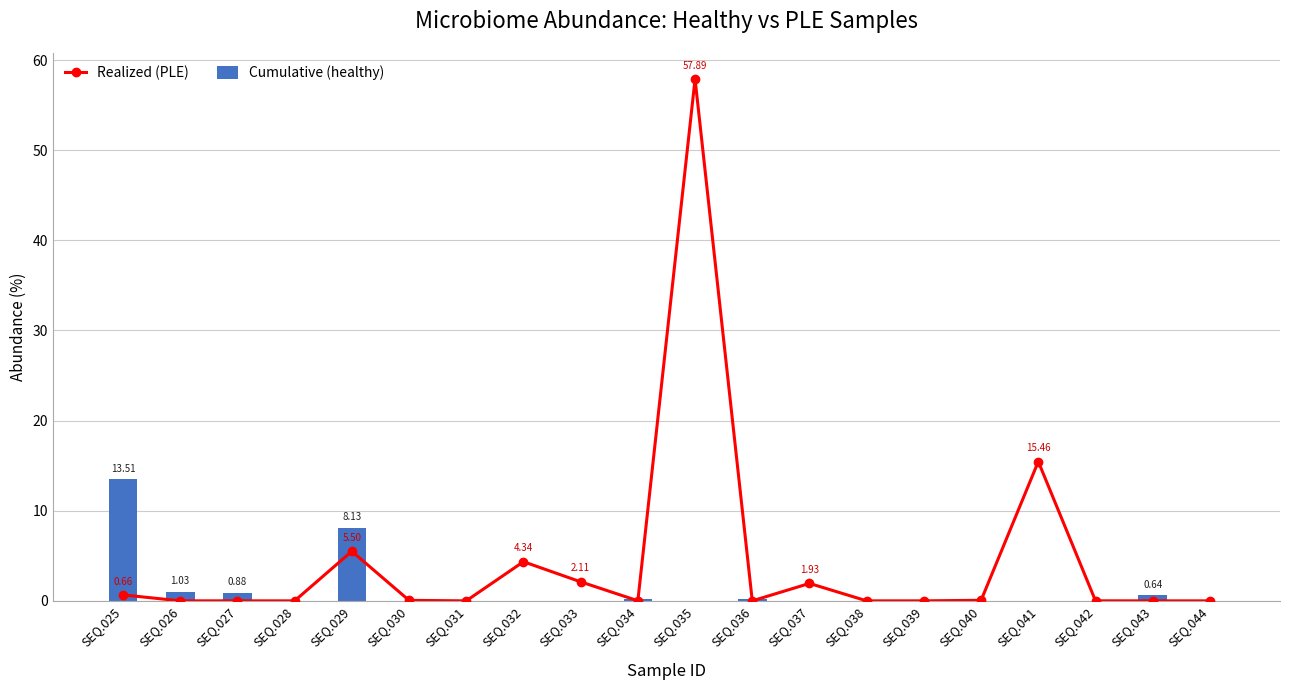

List the series in order of their peak value, highest first.

Realized (PLE), Cumulative (healthy)